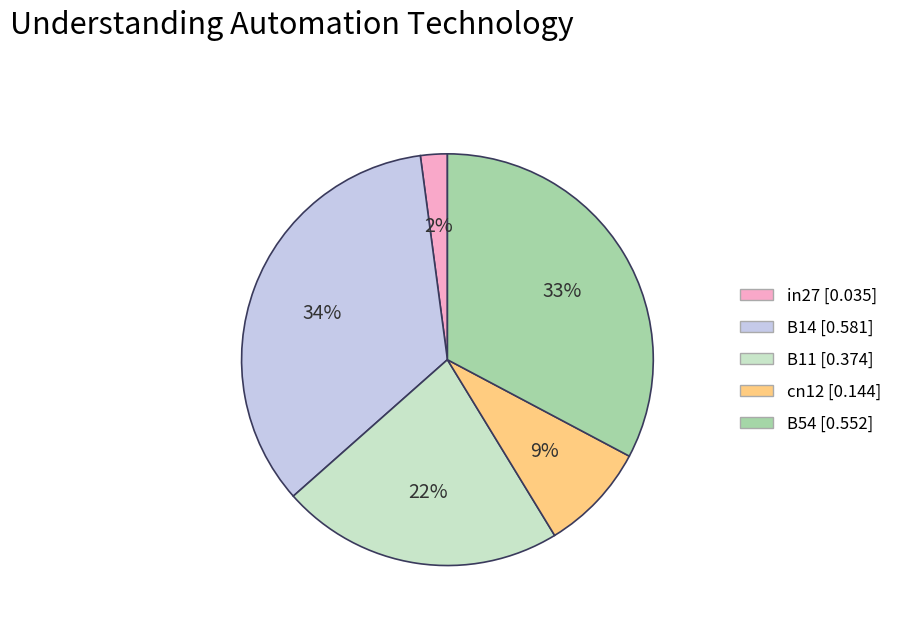

What percentage is the B11 slice, to the nearest percent?

22%